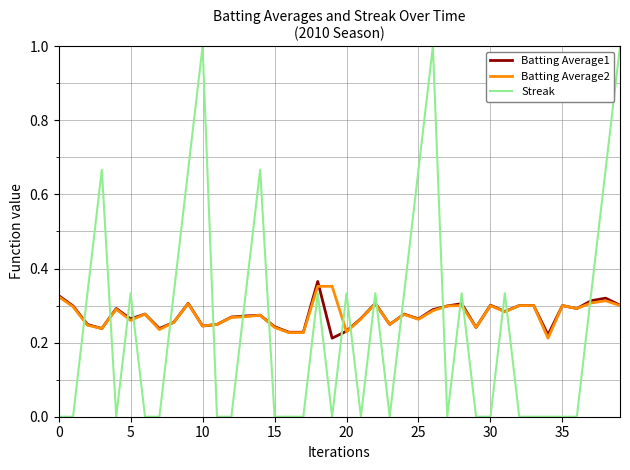

After their last crossing, which series has the higher values: Batting Average2 or Streak?

Streak